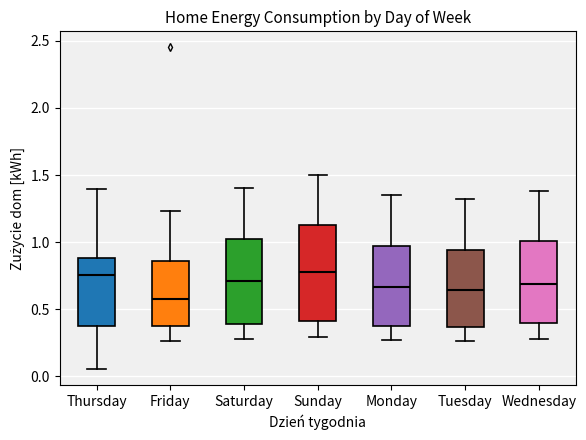

Reading left to right, read every box against the y-axis: the position of its median line, the range the box covers, and the ends of its whiskers. The values are not printed on the chart, so give them approximately, as read against the axis.

Thursday: median 0.75, box 0.40 to 0.90, whiskers 0.05 to 1.40
Friday: median 0.55, box 0.35 to 0.85, whiskers 0.25 to 1.25
Saturday: median 0.70, box 0.40 to 1.05, whiskers 0.30 to 1.40
Sunday: median 0.80, box 0.40 to 1.15, whiskers 0.30 to 1.50
Monday: median 0.65, box 0.40 to 1.00, whiskers 0.25 to 1.35
Tuesday: median 0.65, box 0.35 to 0.95, whiskers 0.25 to 1.30
Wednesday: median 0.70, box 0.40 to 1.00, whiskers 0.30 to 1.40